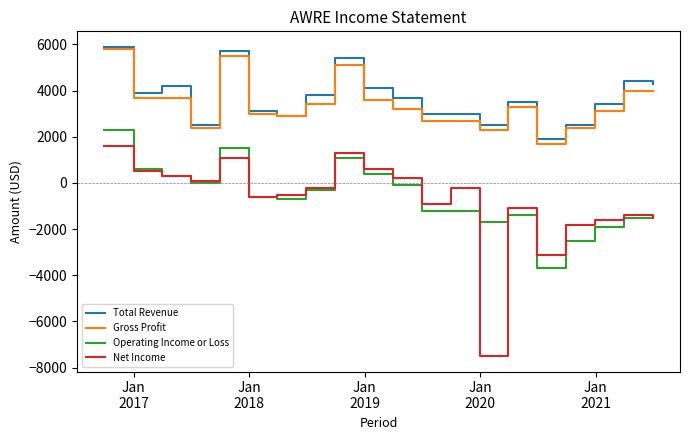

Reading left to right, extract all data points from this chart.

Total Revenue: 5900	3900	4200	2500	5700	3100	2900	3800	5400	4100	3700	3000	3000	2500	3500	1900	2500	3400	4400	4300
Gross Profit: 5800	3700	3700	2400	5500	3000	2900	3400	5100	3600	3200	2700	2700	2300	3300	1700	2400	3100	4000	4000
Operating Income or Loss: 2300	600	300	0	1500	-600	-700	-300	1100	400	-100	-1200	-1200	-1700	-1400	-3700	-2500	-1900	-1500	-1500
Net Income: 1600	500	300	100	1100	-600	-500	-200	1300	600	200	-900	-200	-7500	-1100	-3100	-1800	-1600	-1400	-1500